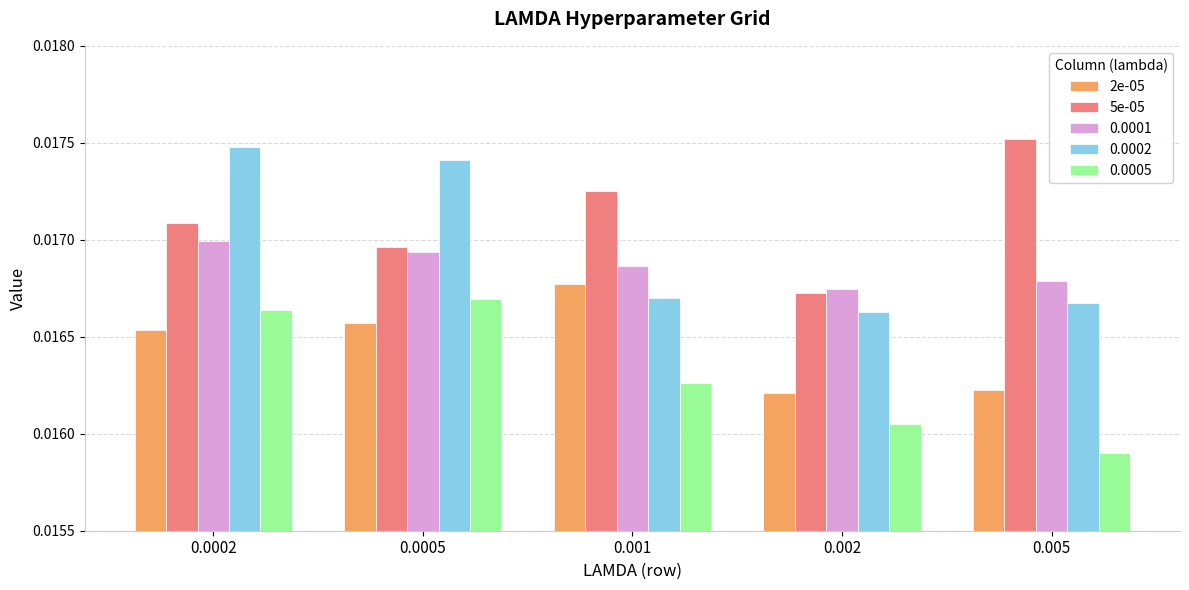

What is the label of the 4th bar from the right?

0.0005